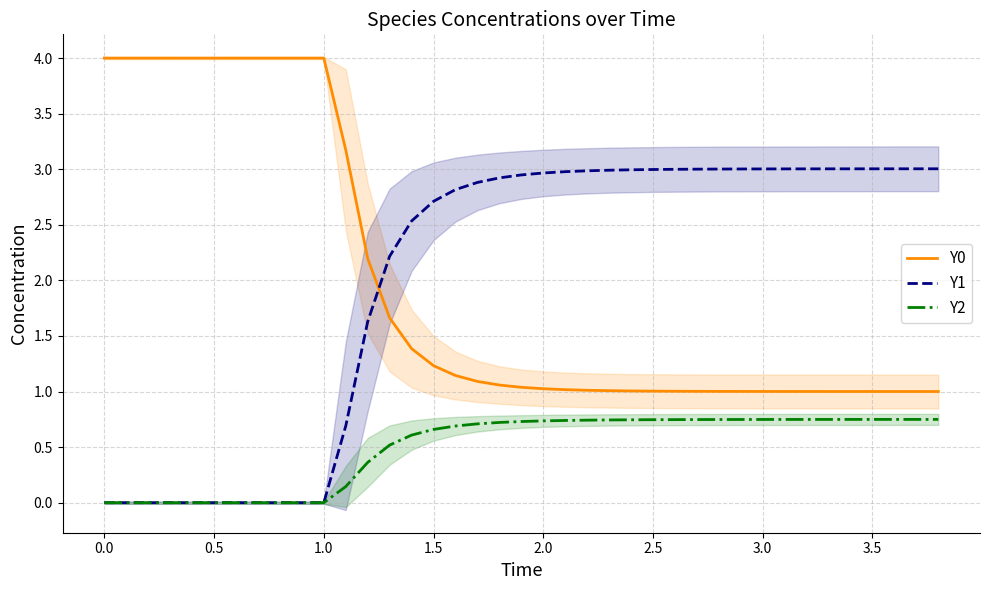

True or false: Y0 and Y2 cross at least once.

False